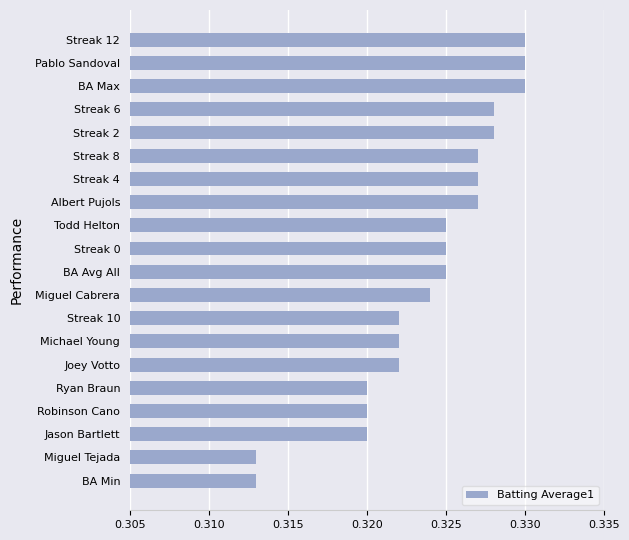

Which has a higher value, BA Max or Miguel Cabrera?

BA Max